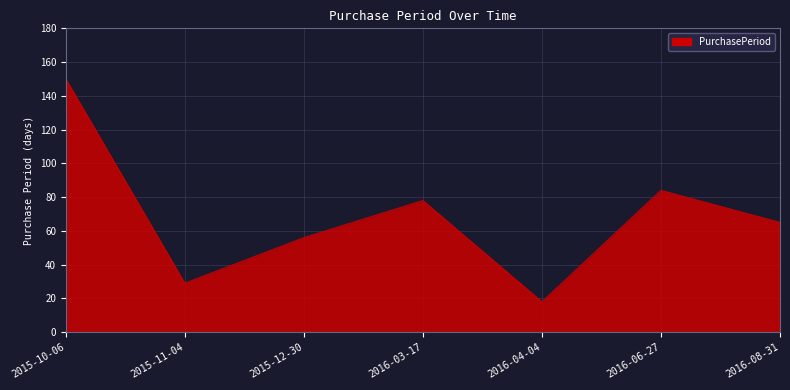

What is the change in value from 2016-04-04 to 2016-08-31?

+47